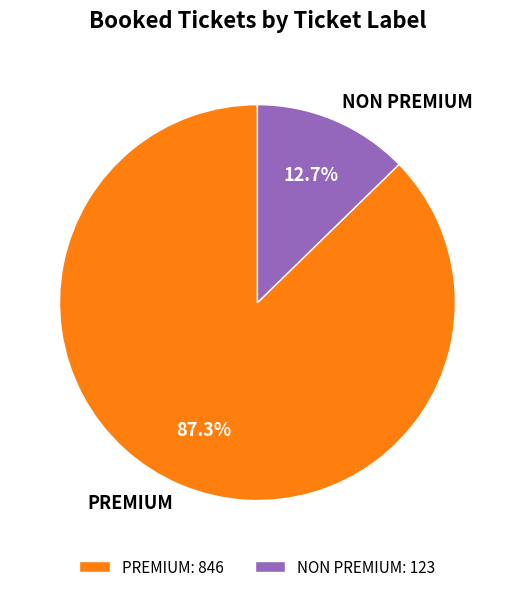

What portion of the pie excludes NON PREMIUM?

87.3%